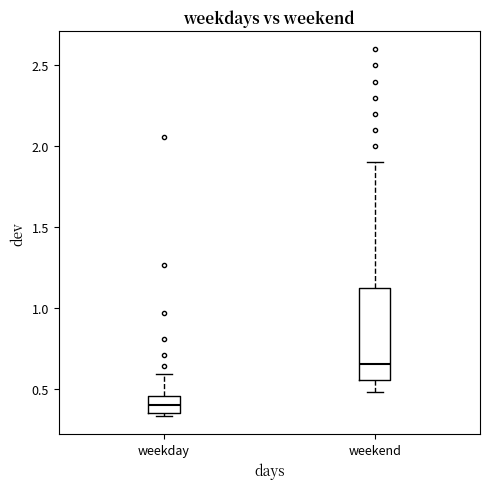

Which box is the tallest, from its lower edge to its upper edge?

weekend